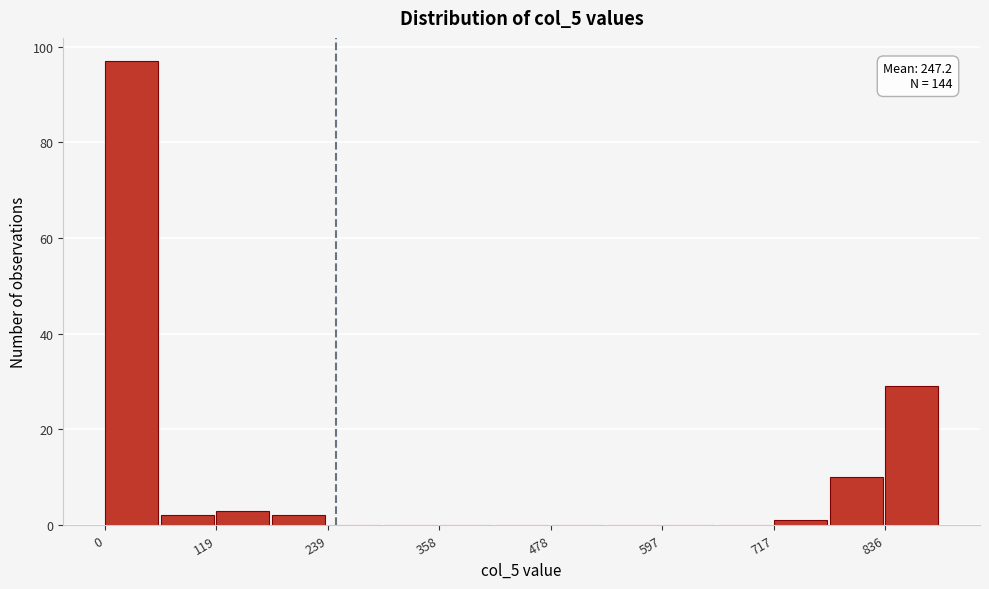

Read against the x-axis, roughly where is the centre of the tallest bar?

20